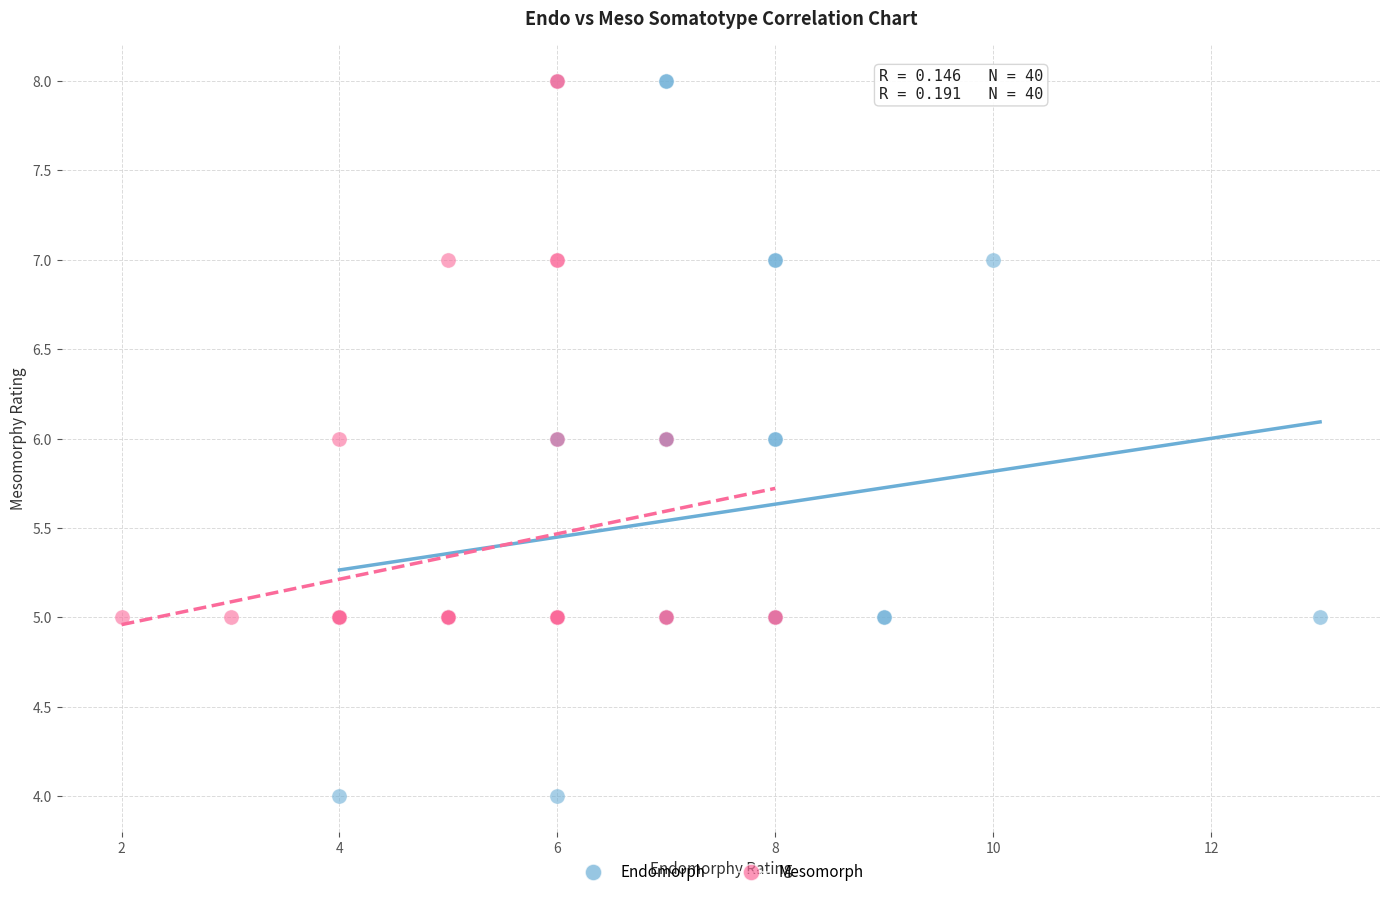

Which series contains the lowest Y value?

Endomorph